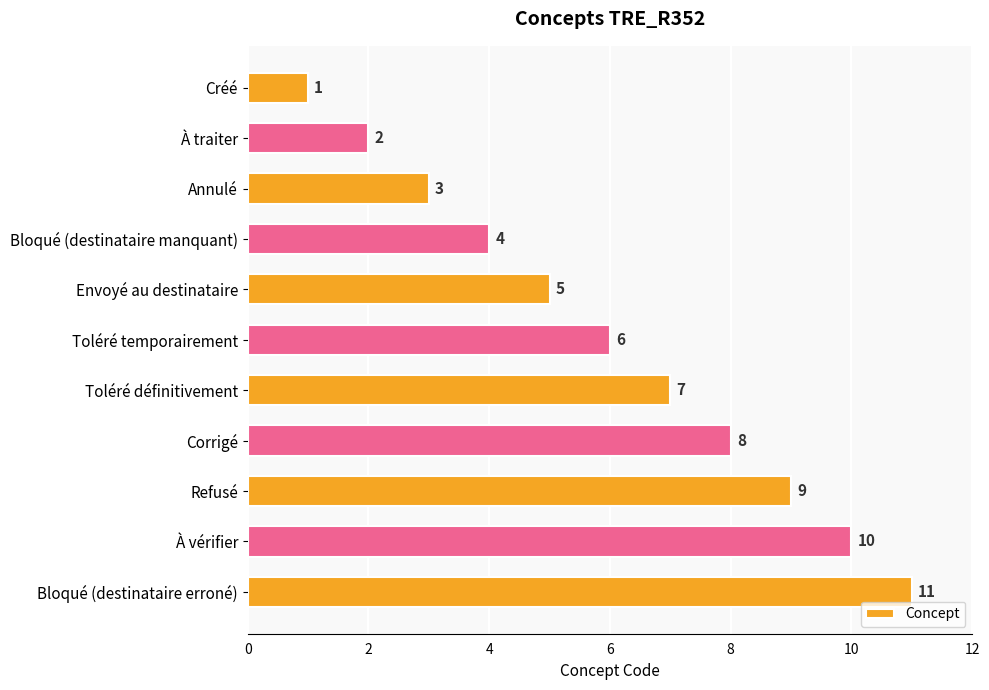

Count the number of data series in this chart.

1